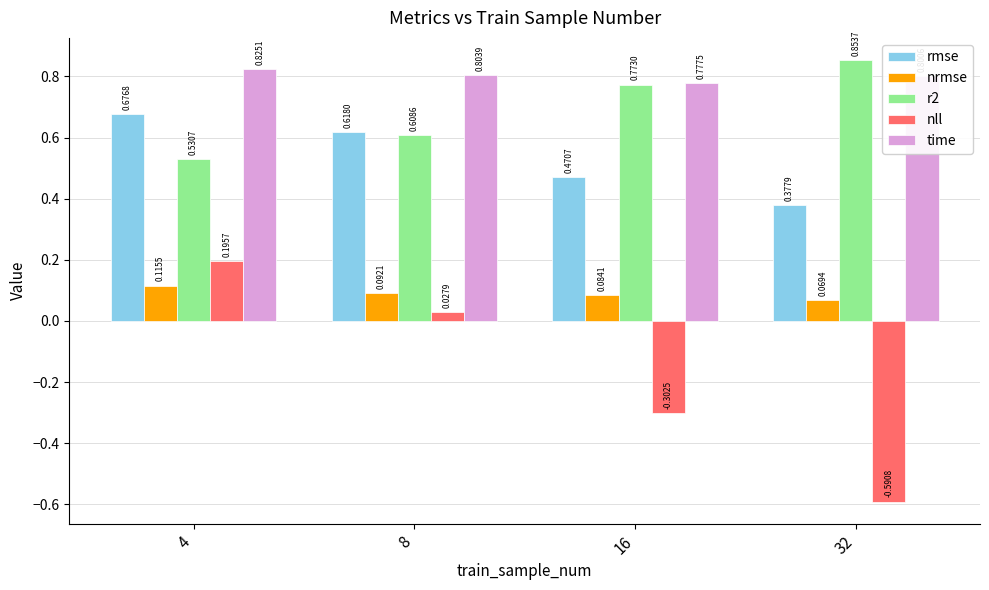

Is the value of nrmse at 8 greater than the value of rmse at 4?

No